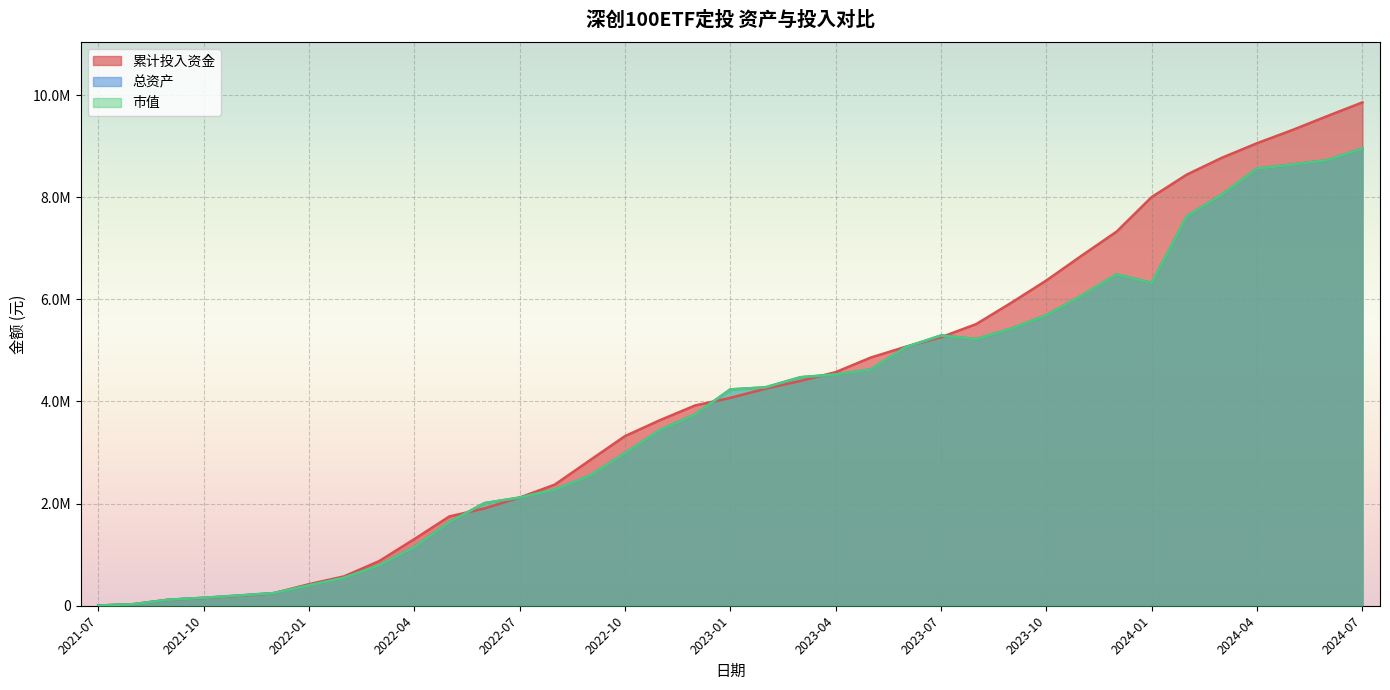

At which category does 总资产 reach its first local peak?

2023-07